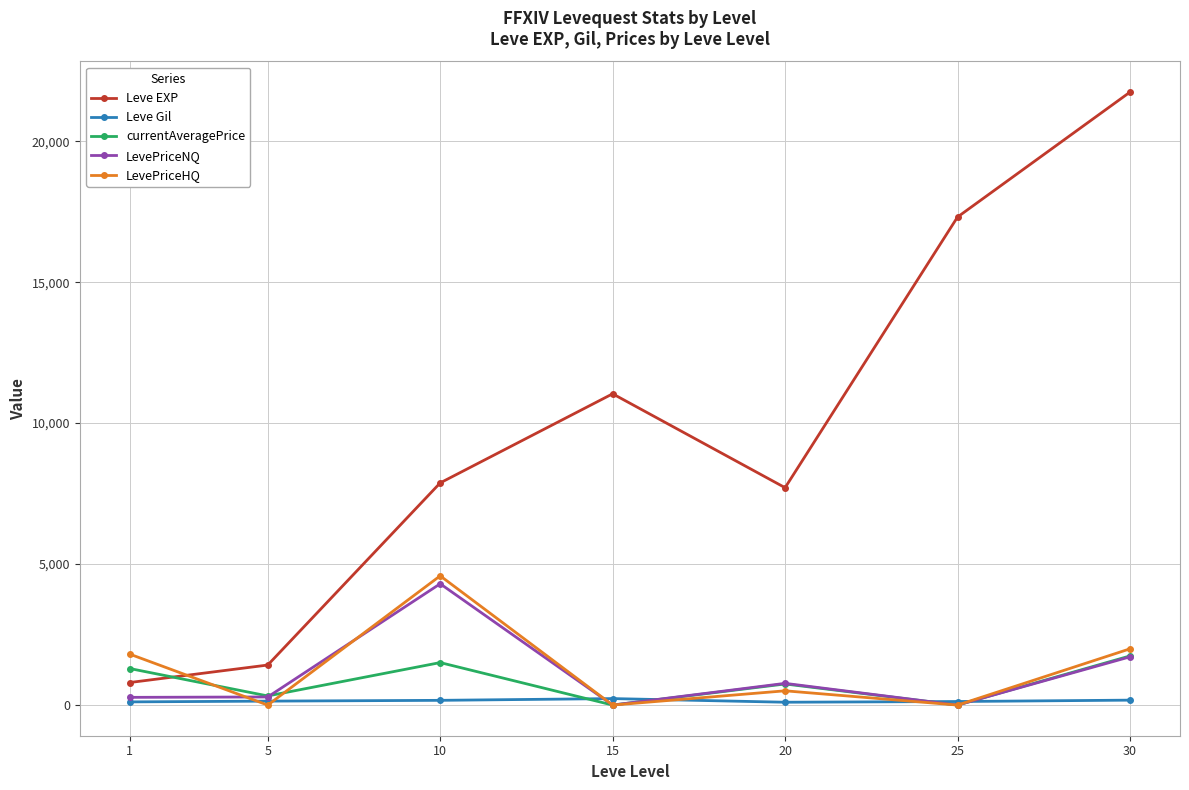

What are all the series names shown in the legend?

Leve EXP, Leve Gil, currentAveragePrice, LevePriceNQ, LevePriceHQ